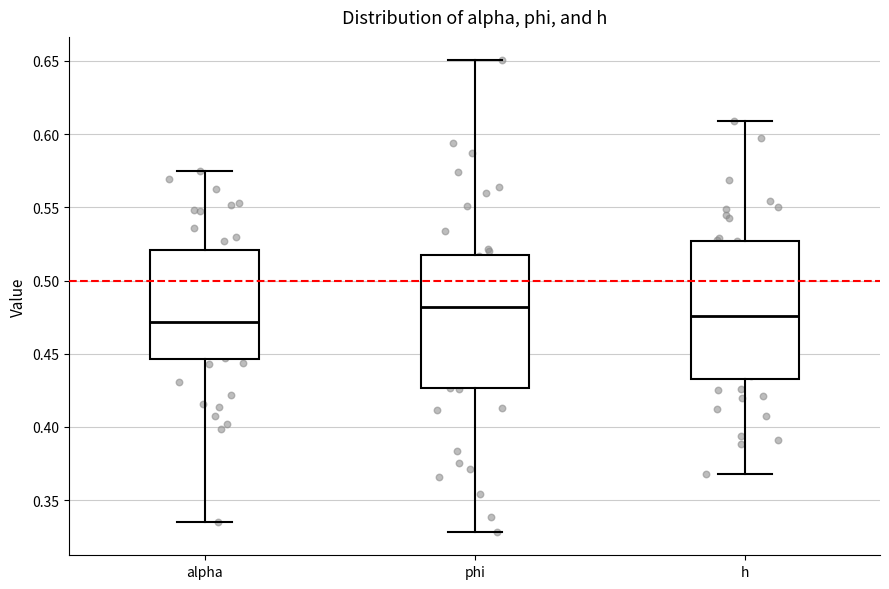

Where is the lower edge of the box for phi on the y-axis? The values are not printed on the chart, so give them approximately, as read against the axis.

0.425